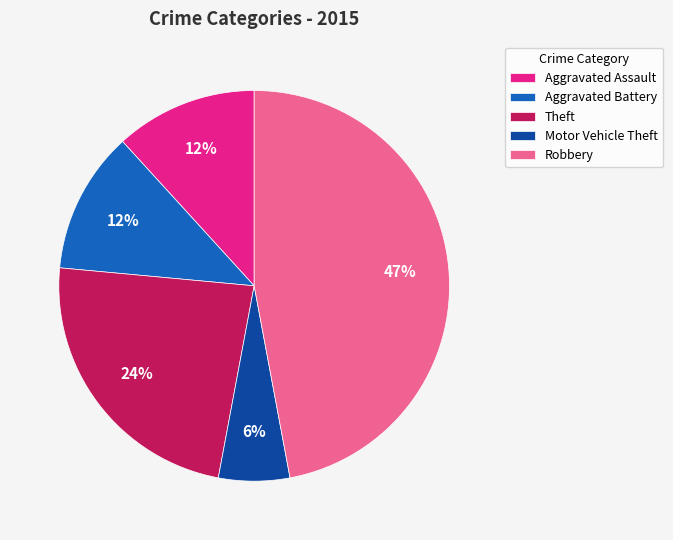

Which has a higher value, Robbery or Aggravated Assault?

Robbery